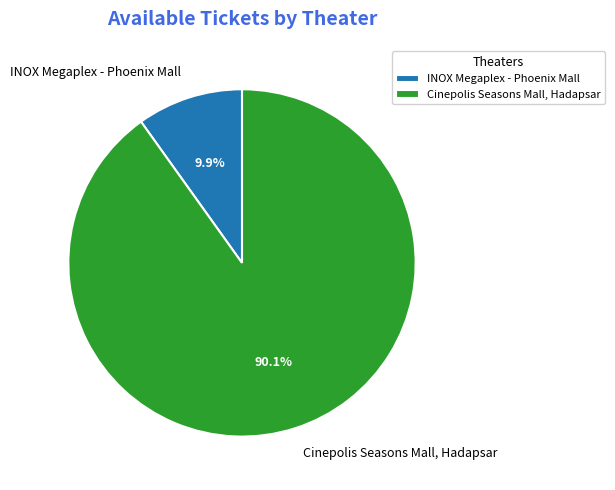

Which slice is the smallest?

INOX Megaplex - Phoenix Mall